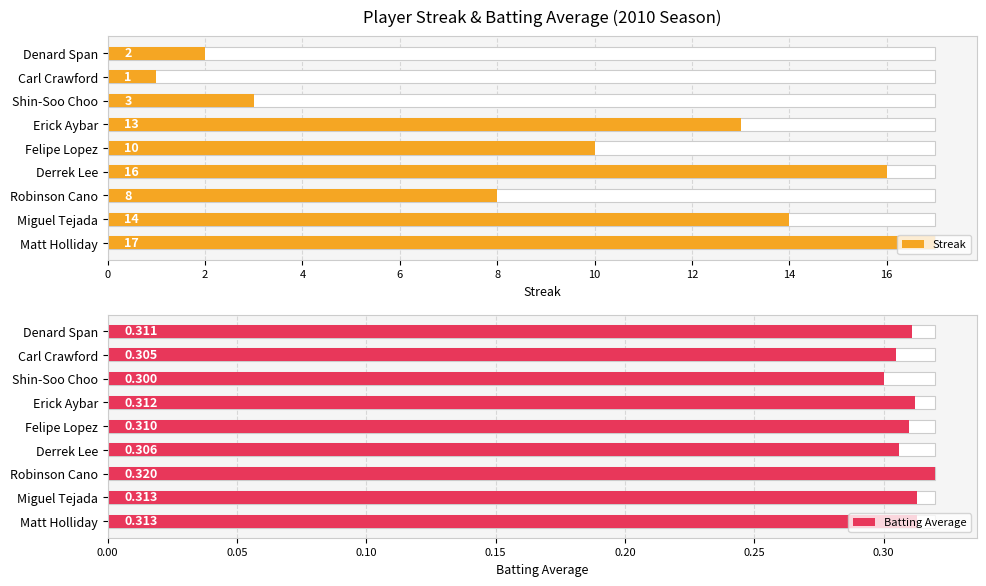

What is the value of the Streak bar at the 8th from the left?

1.0